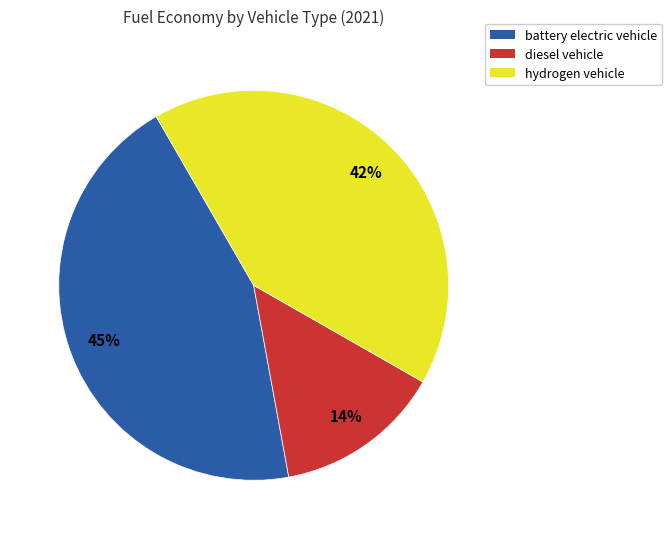

Which slice is the smallest?

diesel vehicle